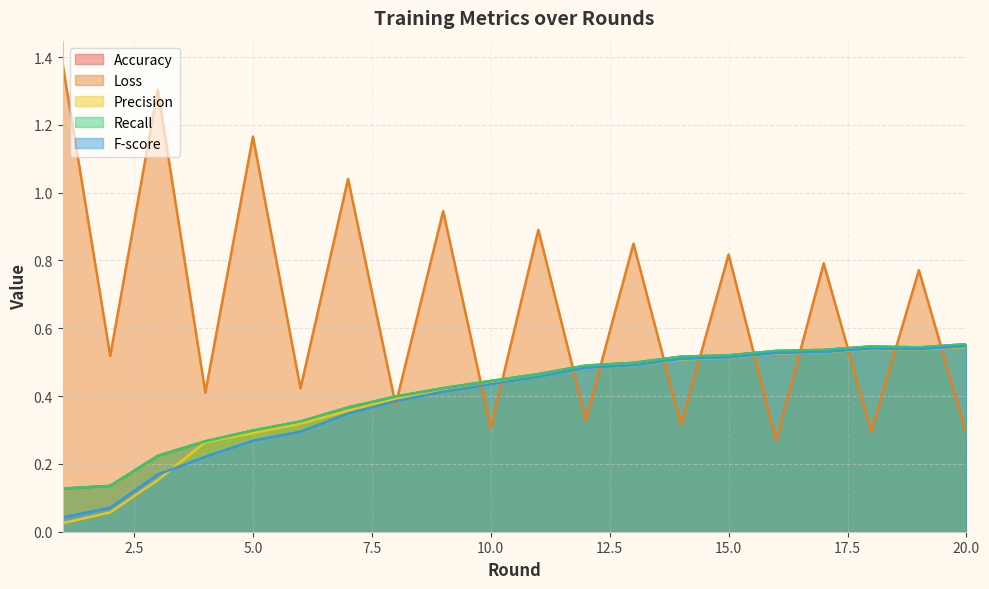

How many intersections are there between Accuracy and Loss?

13